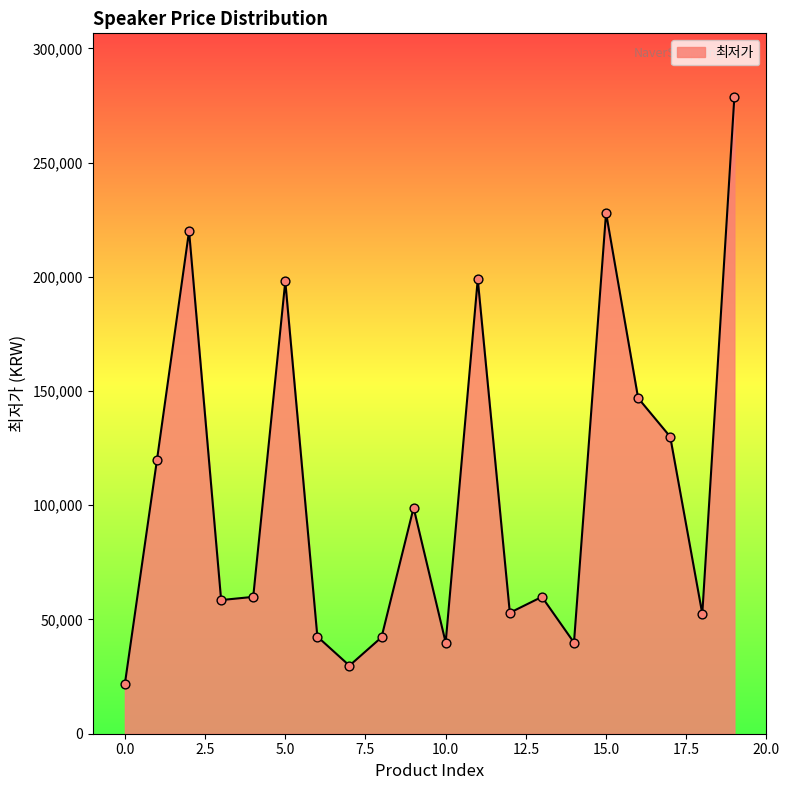

What is the maximum value shown in the chart?

278690